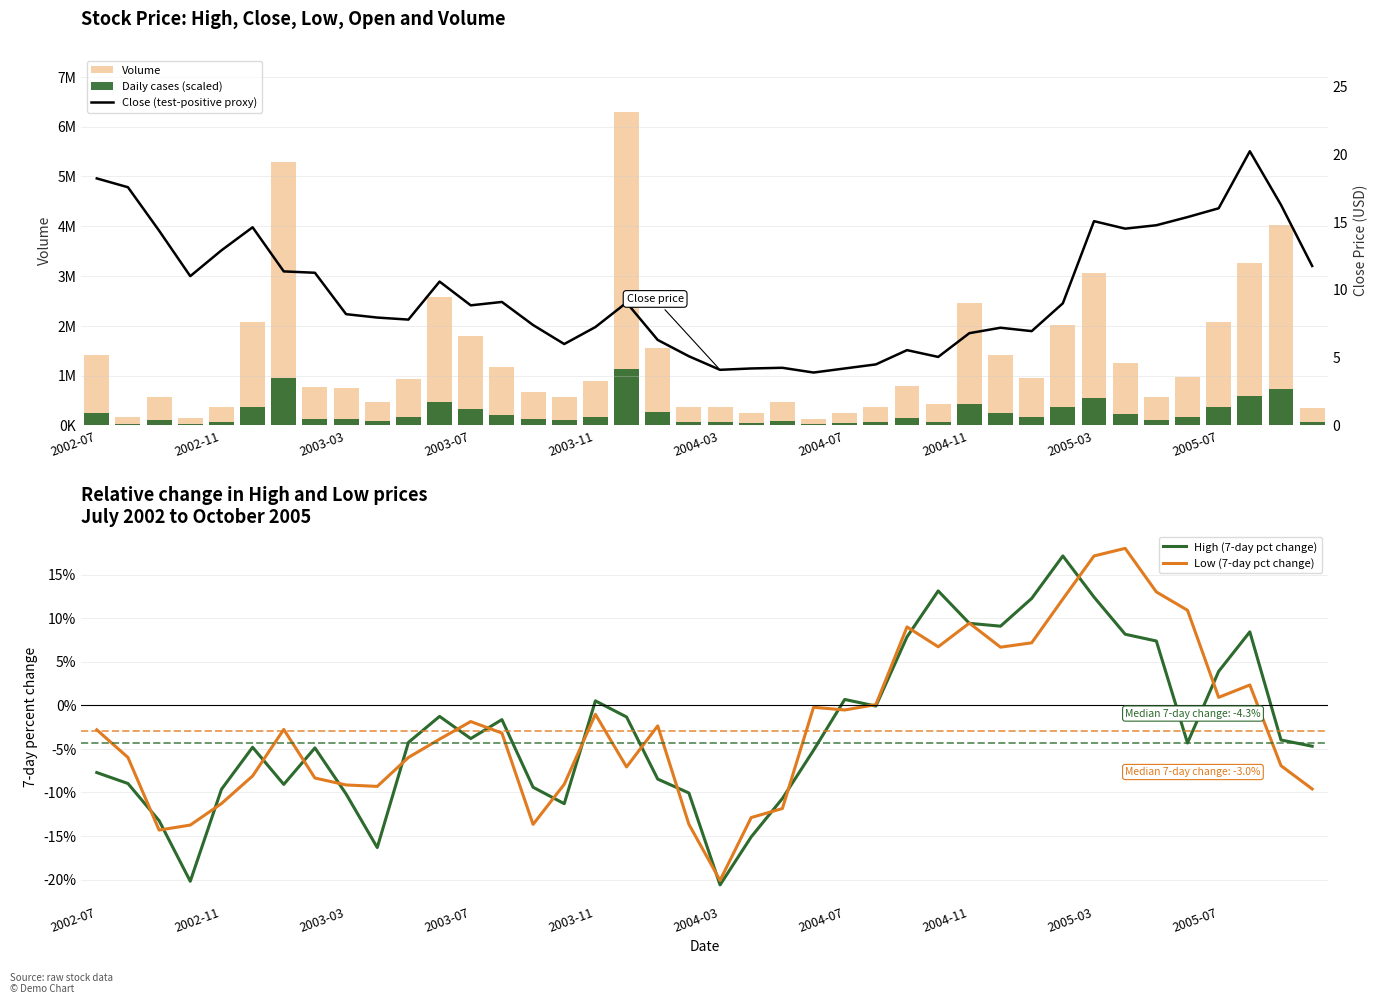

The value of High (7-day pct change) at 2005-03 is 12.4. True or false?

True